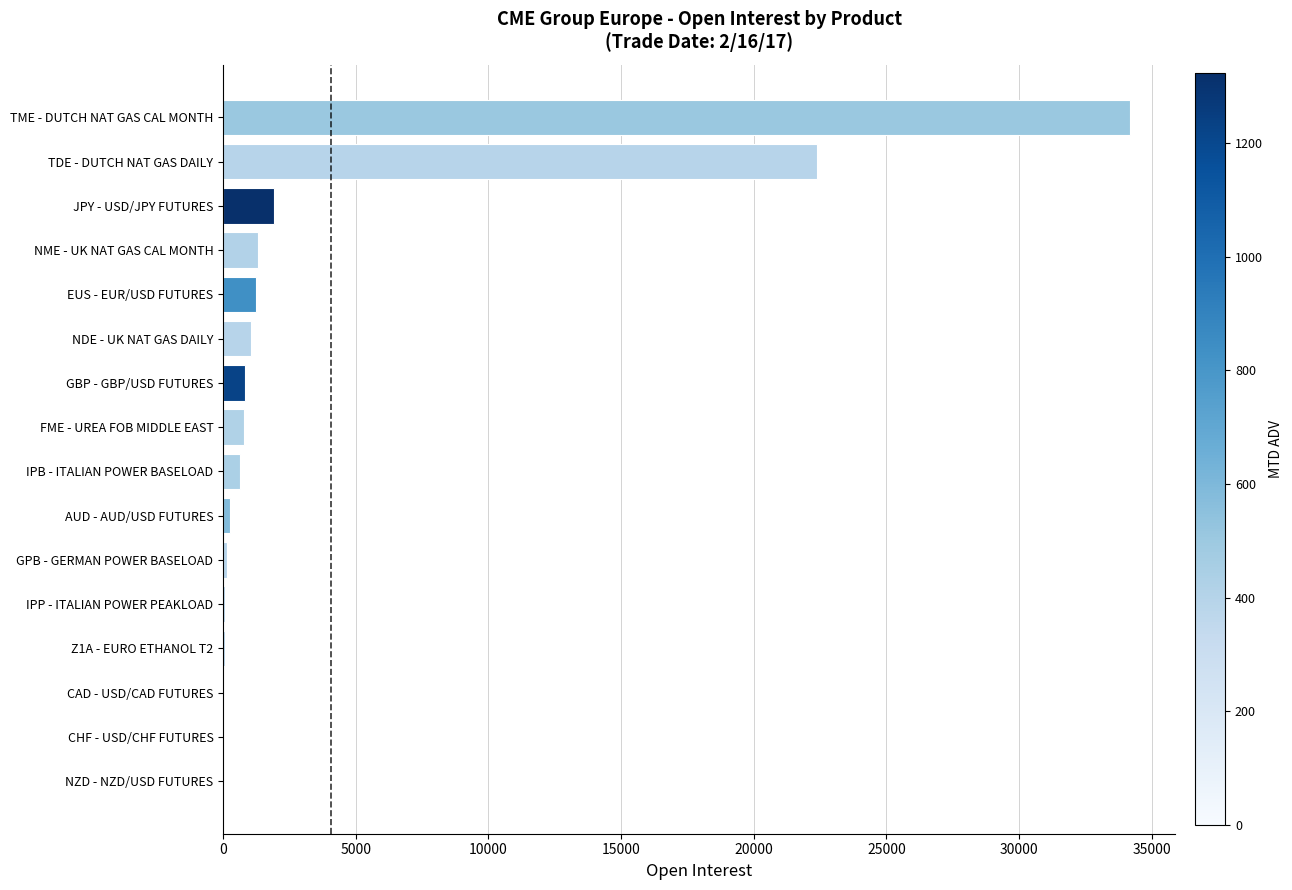

How many distinct data groups are displayed?

1